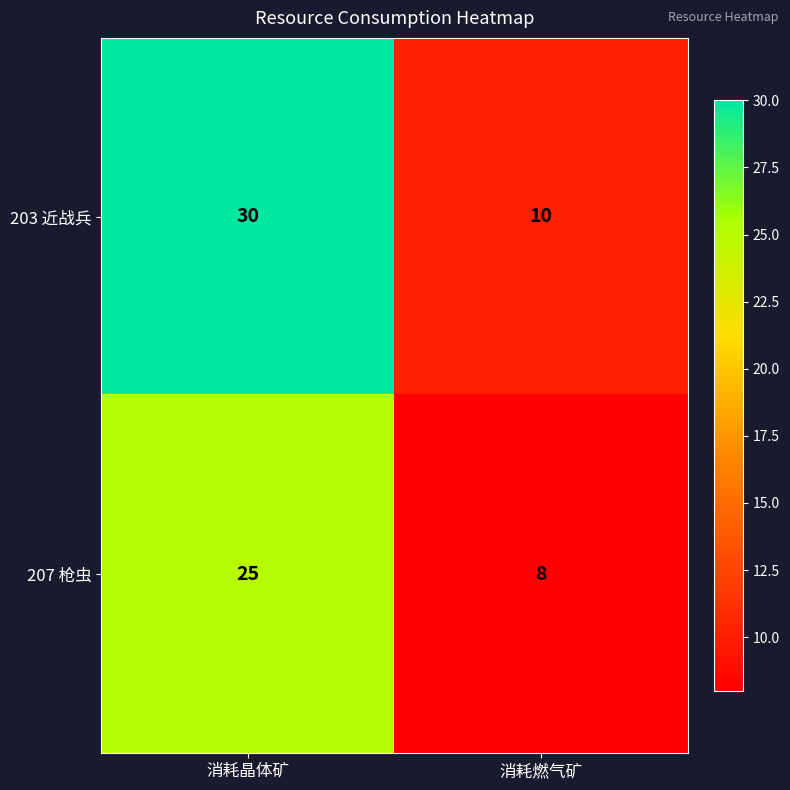

Which category has the highest value in the 207 枪虫 series?

消耗晶体矿